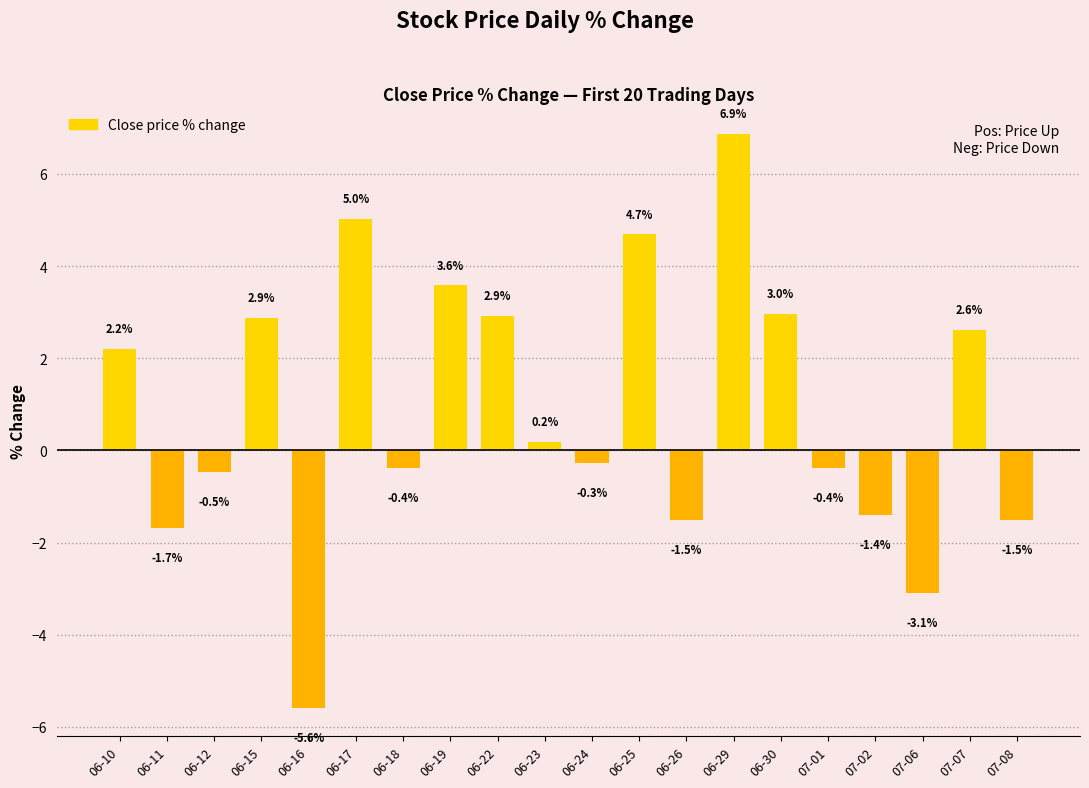

Which has a higher value, 06-23 or 06-12?

06-23